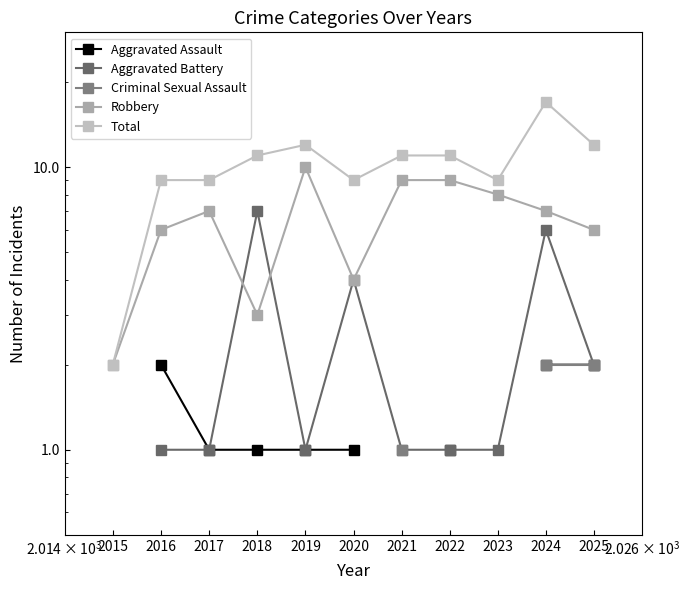

True or false: Aggravated Battery and Criminal Sexual Assault cross at least once.

False